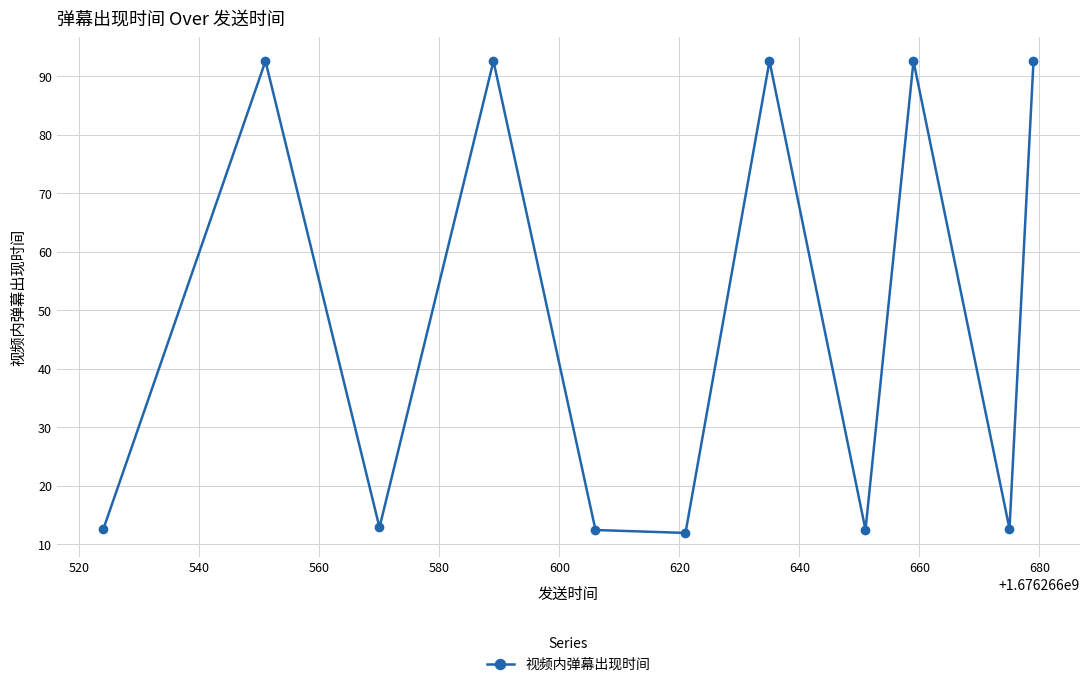

What is the difference between the maximum and second lowest values?

80.2